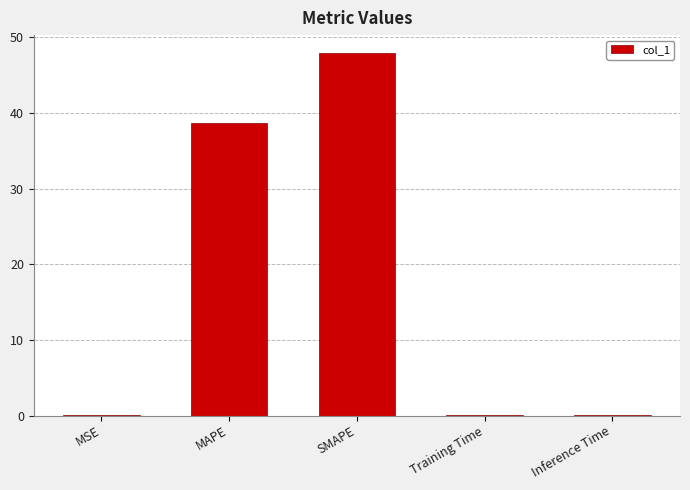

What is the change in value from SMAPE to Training Time?

-47.8